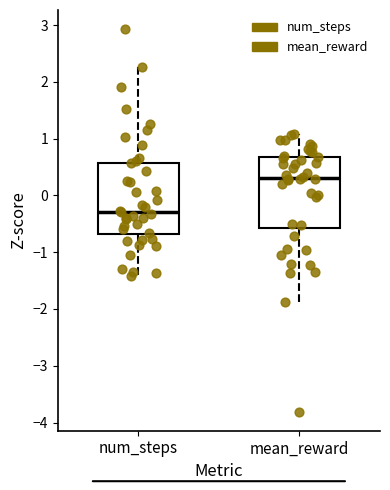

Which box's median line is the highest?

mean_reward